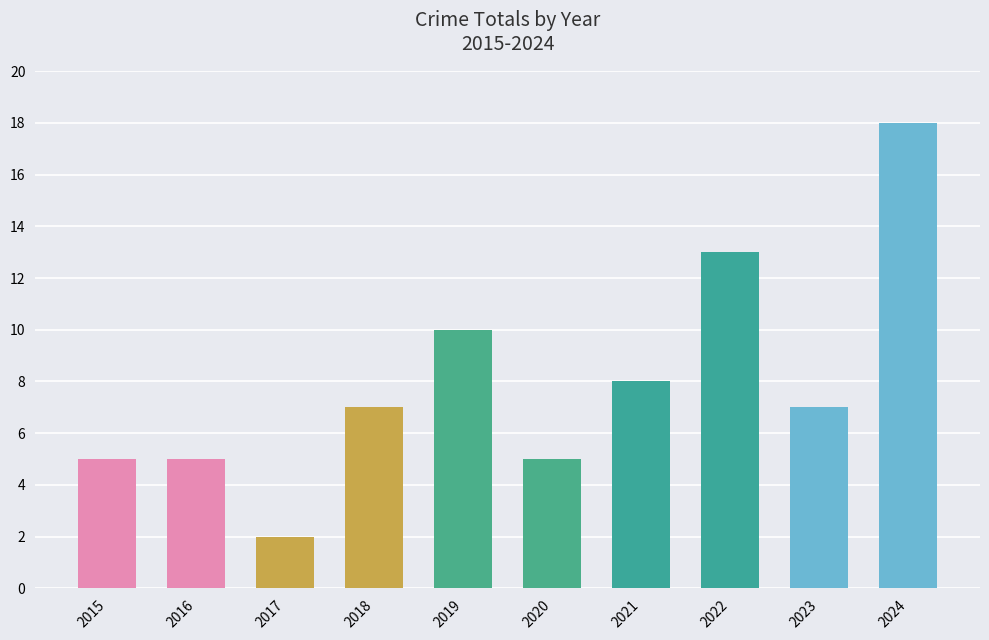

What is the average value?

8